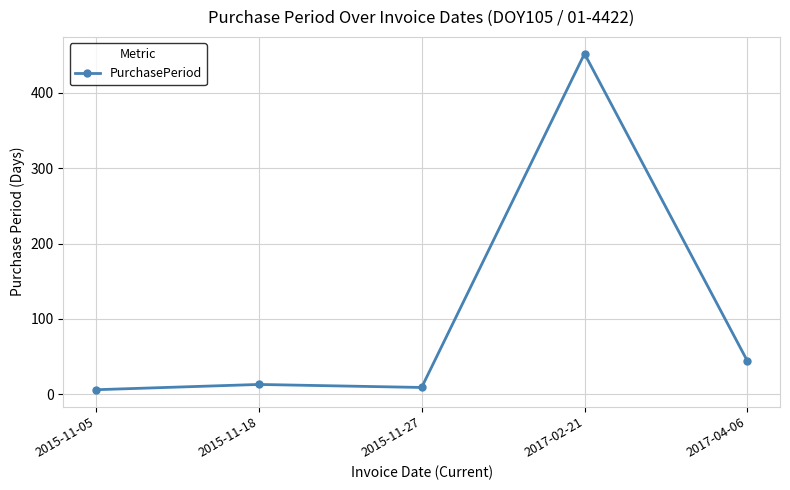

Does the chart have visible grid lines?

Yes